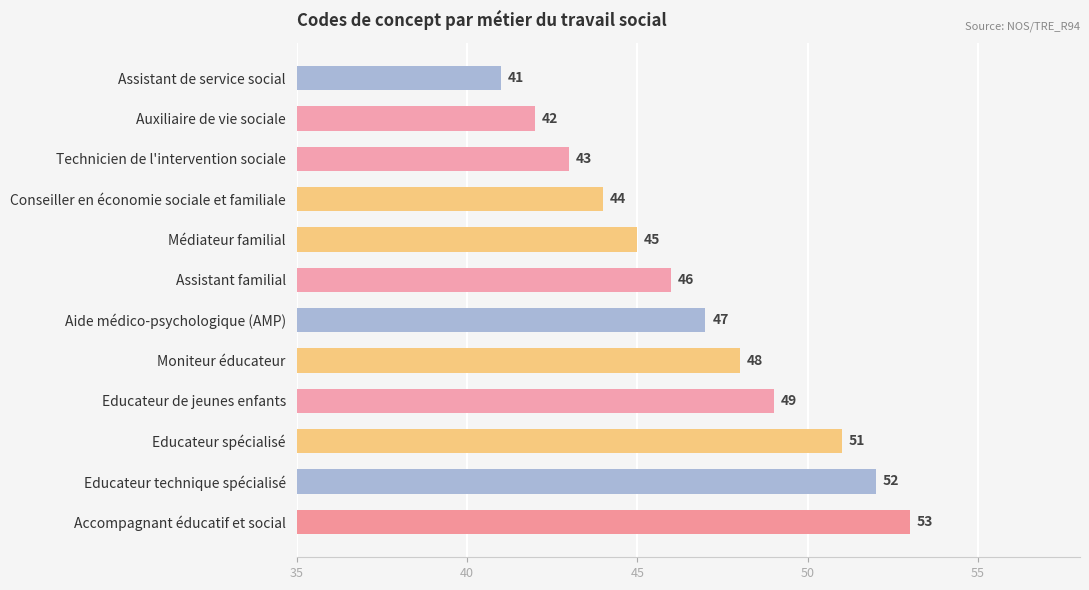

List the labels in order of value, largest first.

Accompagnant éducatif et social, Educateur technique spécialisé, Educateur spécialisé, Educateur de jeunes enfants, Moniteur éducateur, Aide médico-psychologique (AMP), Assistant familial, Médiateur familial, Conseiller en économie sociale et familiale, Technicien de l'intervention sociale, Auxiliaire de vie sociale, Assistant de service social